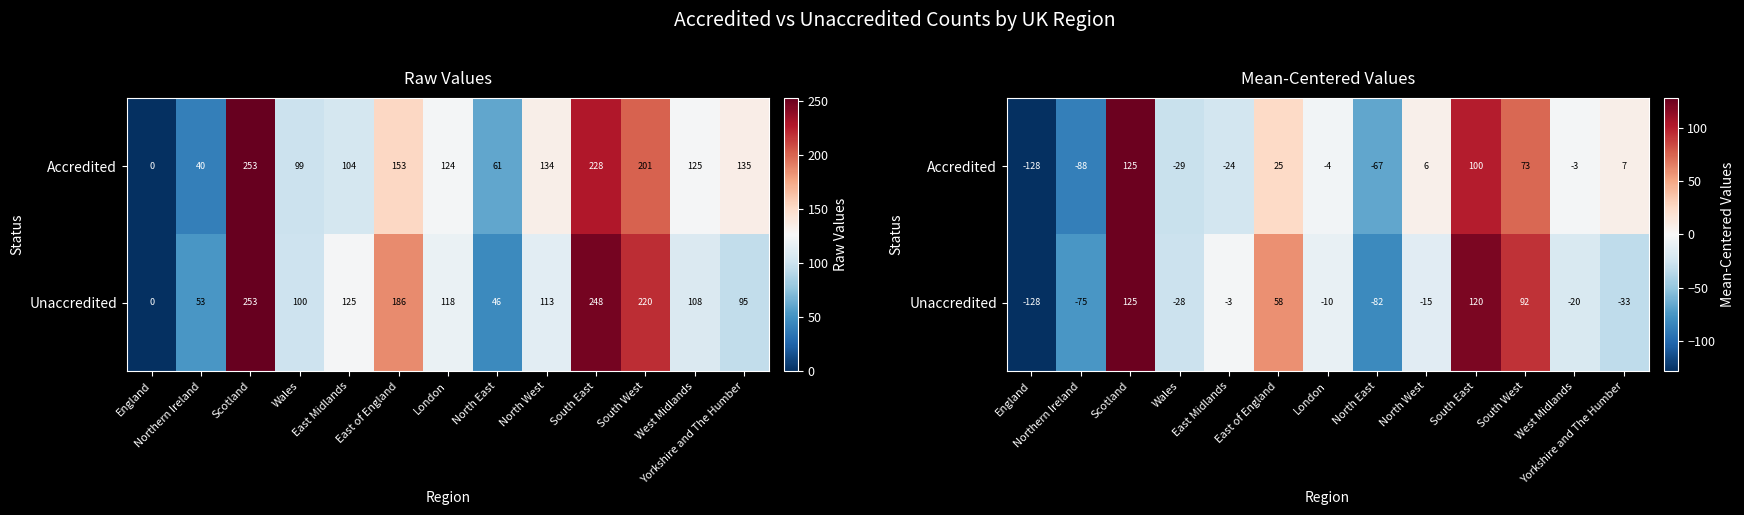

What is the average value of the Unaccredited series?

0.3